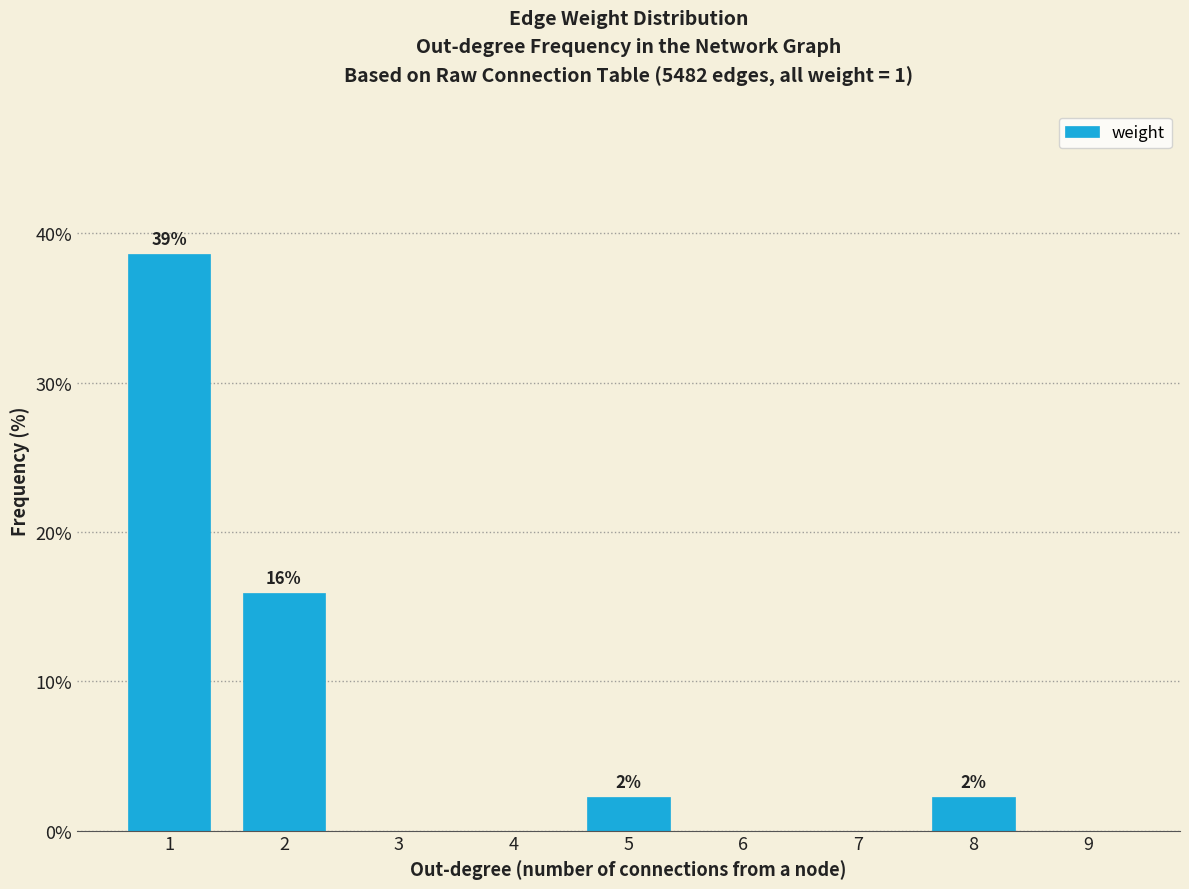

Reading left to right, list all the values displayed in this chart.

1=38.6	2=15.9	3=0.0	4=0.0	5=2.3	6=0.0	7=0.0	8=2.3	9=0.0